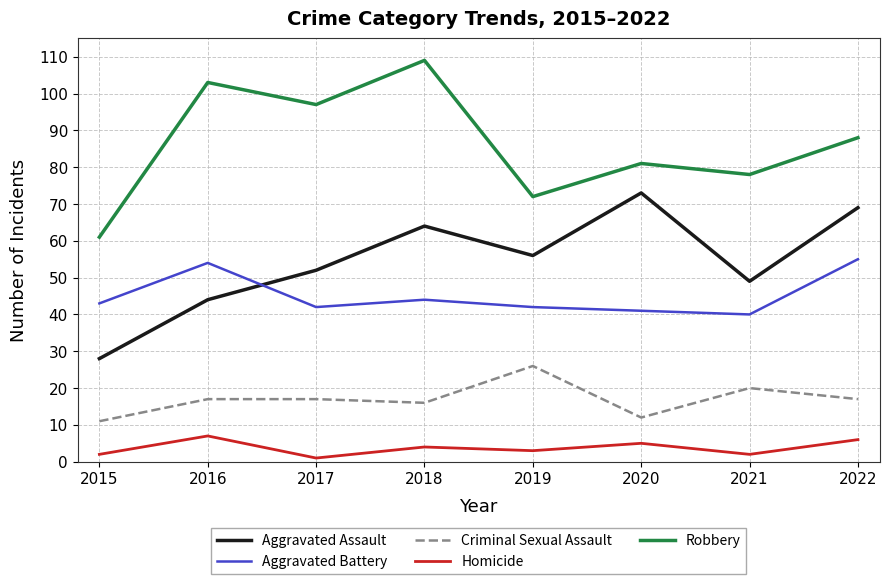

True or false: Homicide has a value of 4 at 2018.

True